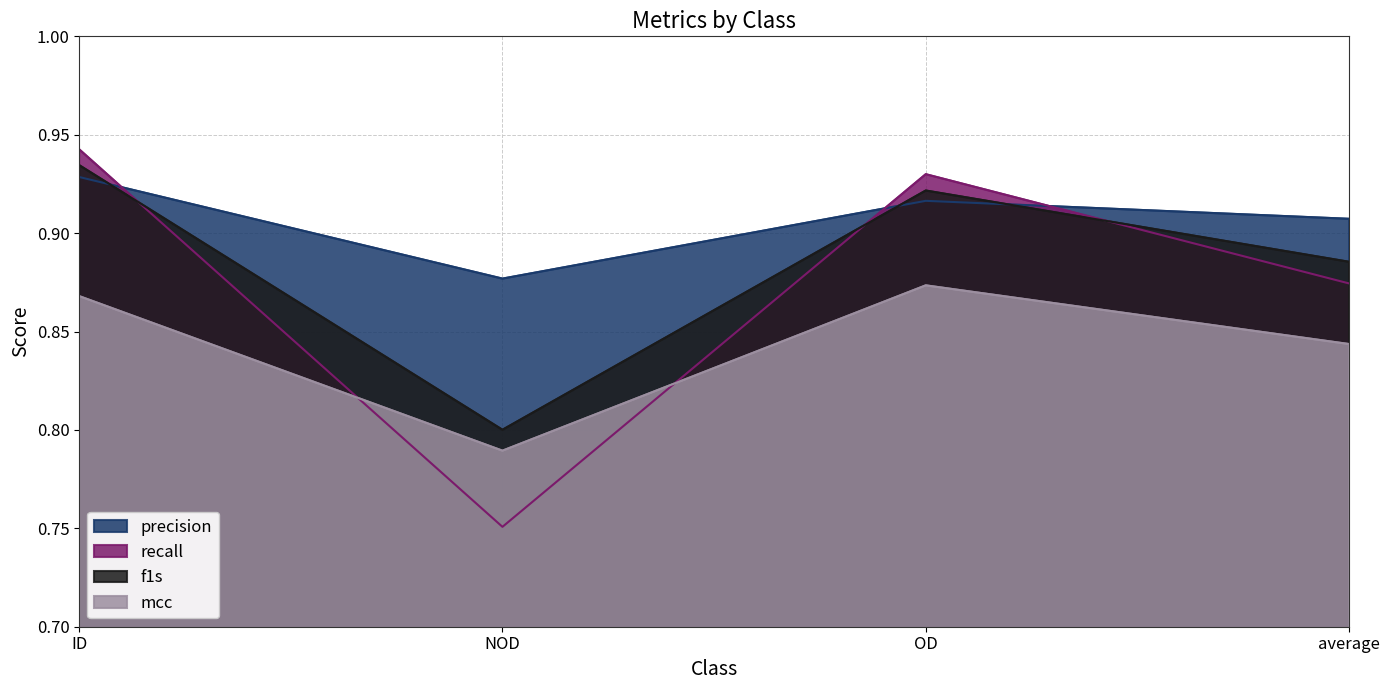

At how many categories does at least one series exceed 0?

4